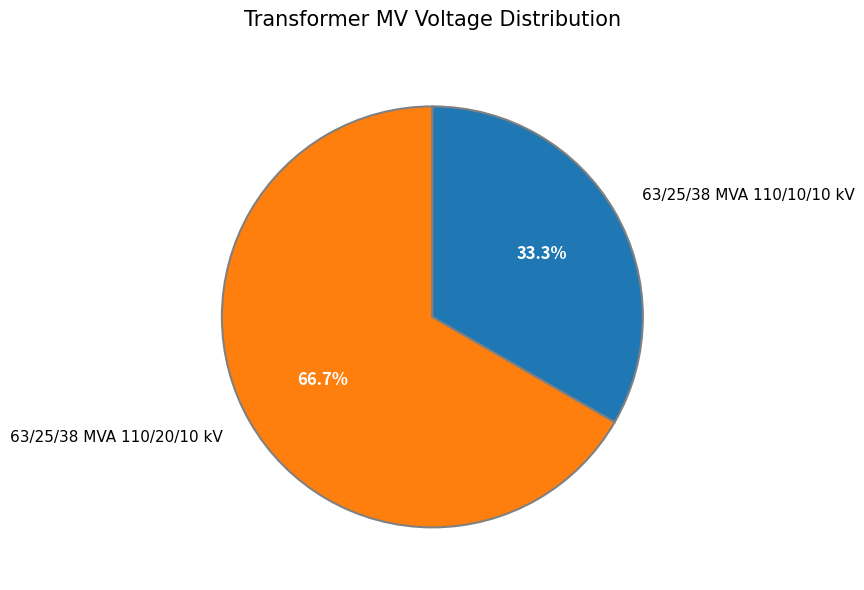

Which slice is the largest?

63/25/38 MVA 110/20/10 kV